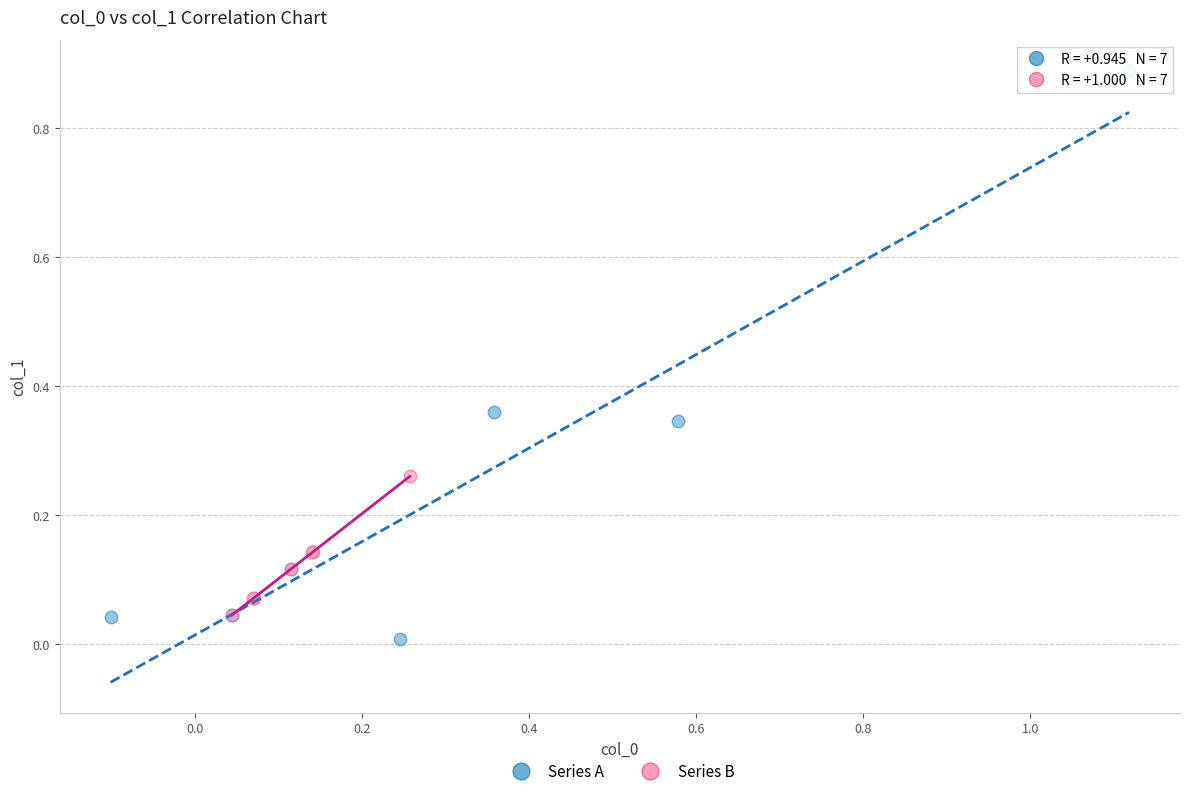

Which series has the widest spread of Y values?

Series A